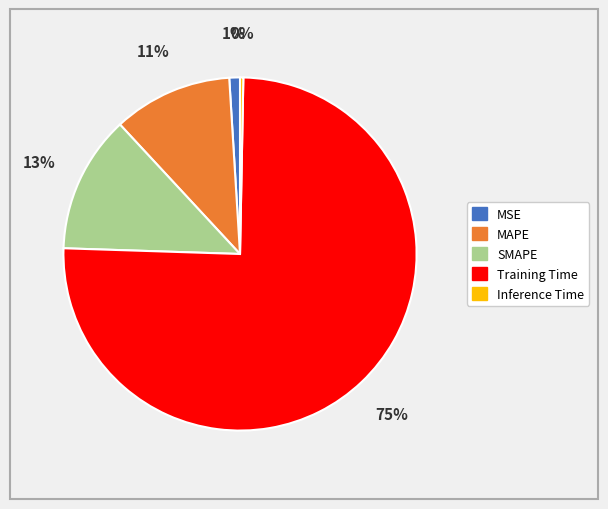

Which category has the biggest portion of the pie?

Training Time